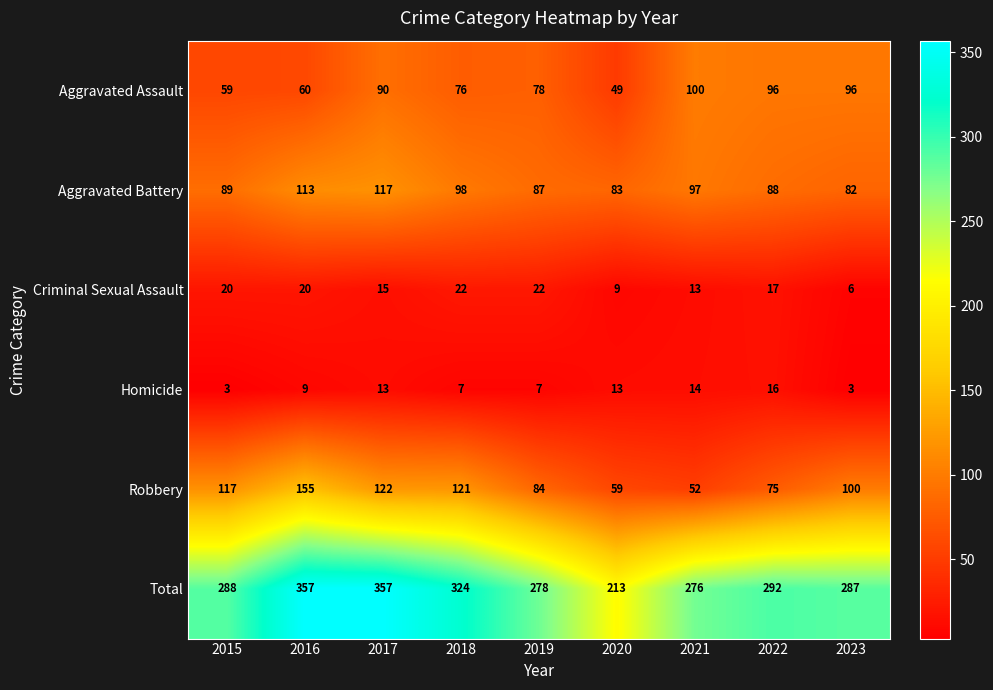

Rank the categories by Aggravated Battery value from lowest to highest.

2023, 2020, 2019, 2022, 2015, 2021, 2018, 2016, 2017